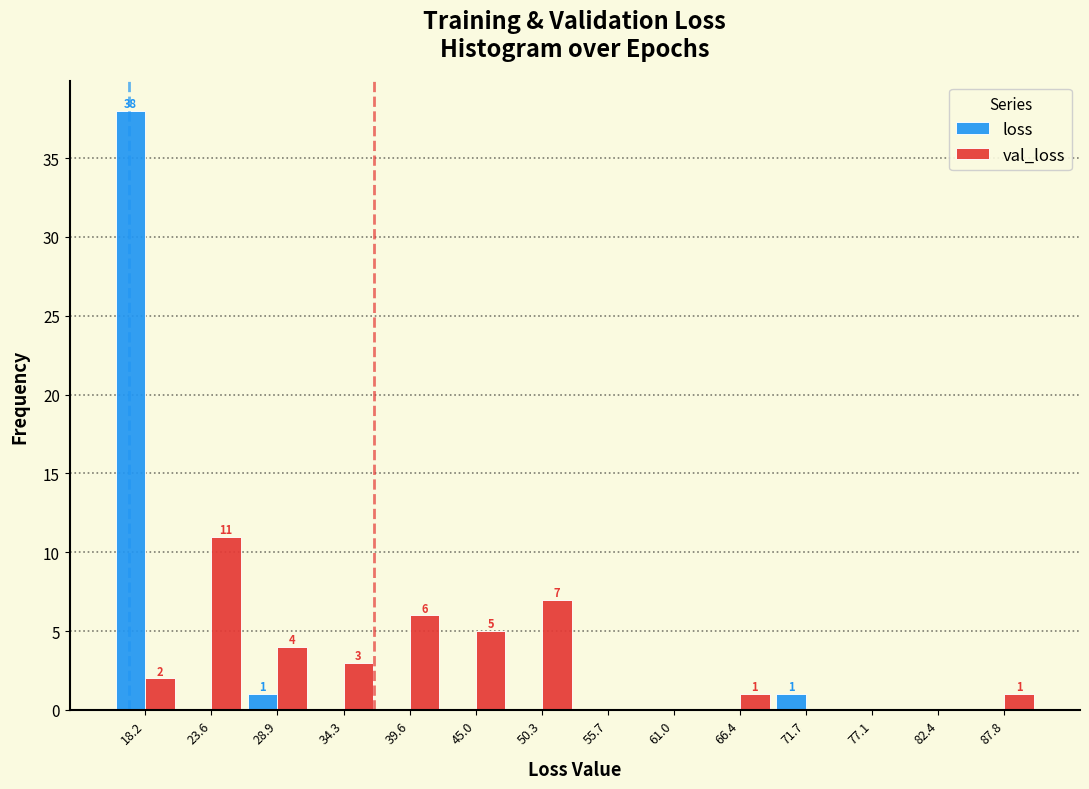

In the loss series, which range on the x-axis has the tallest bar?

16 to 21